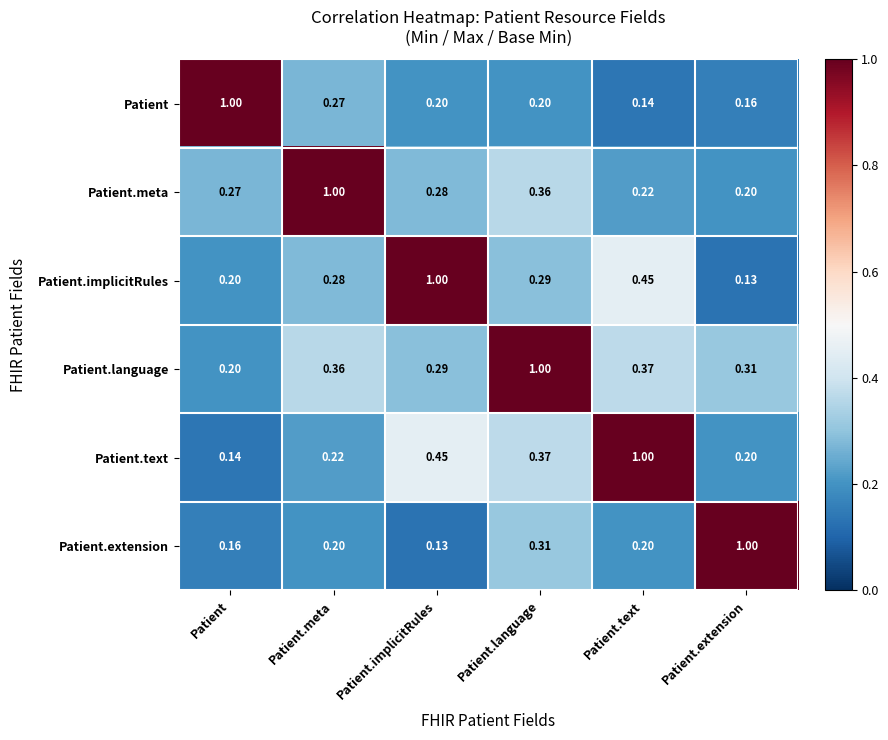

Rank the categories by Patient.implicitRules value from lowest to highest.

Patient.extension, Patient, Patient.meta, Patient.language, Patient.text, Patient.implicitRules